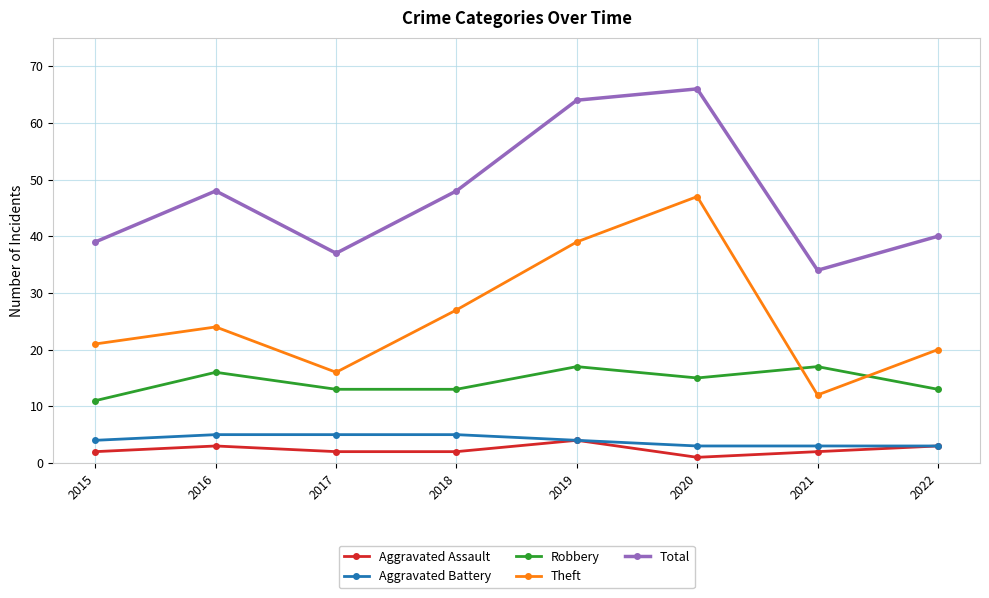

The value of Total at 2021 is 19. True or false?

False